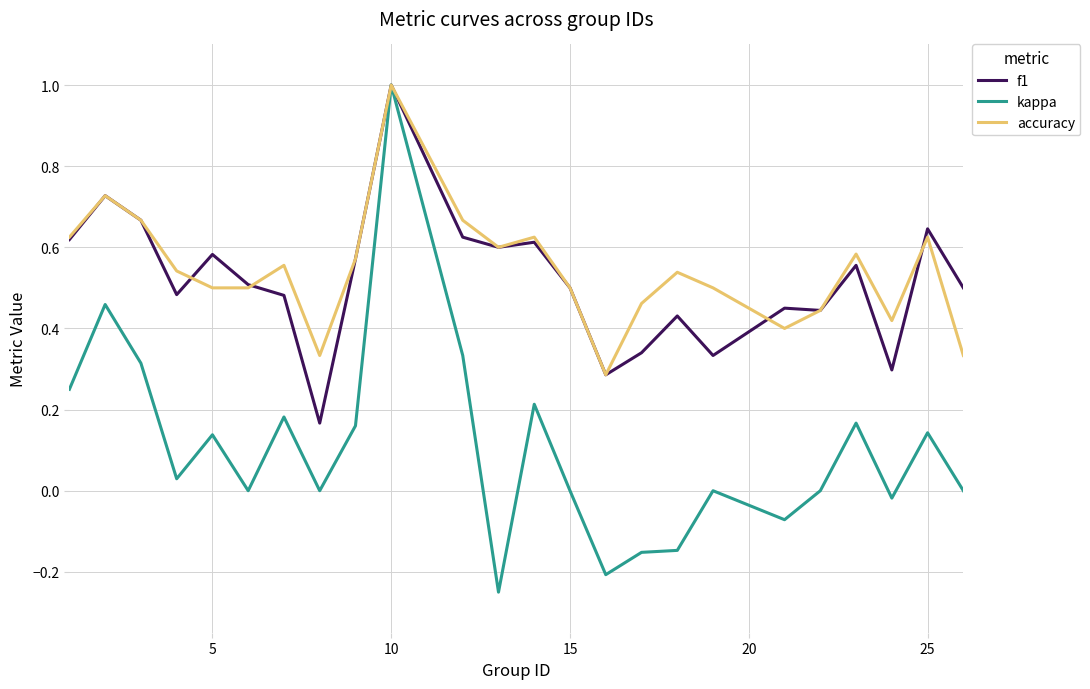

After their last crossing, which series has the higher values: accuracy or f1?

f1